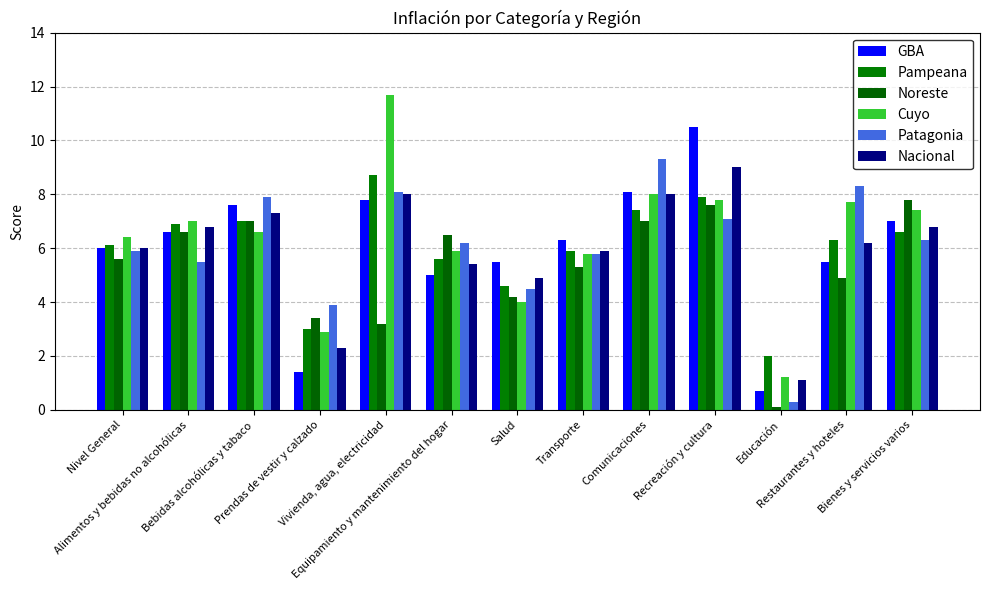

What is the average value of the Pampeana series?

6.0